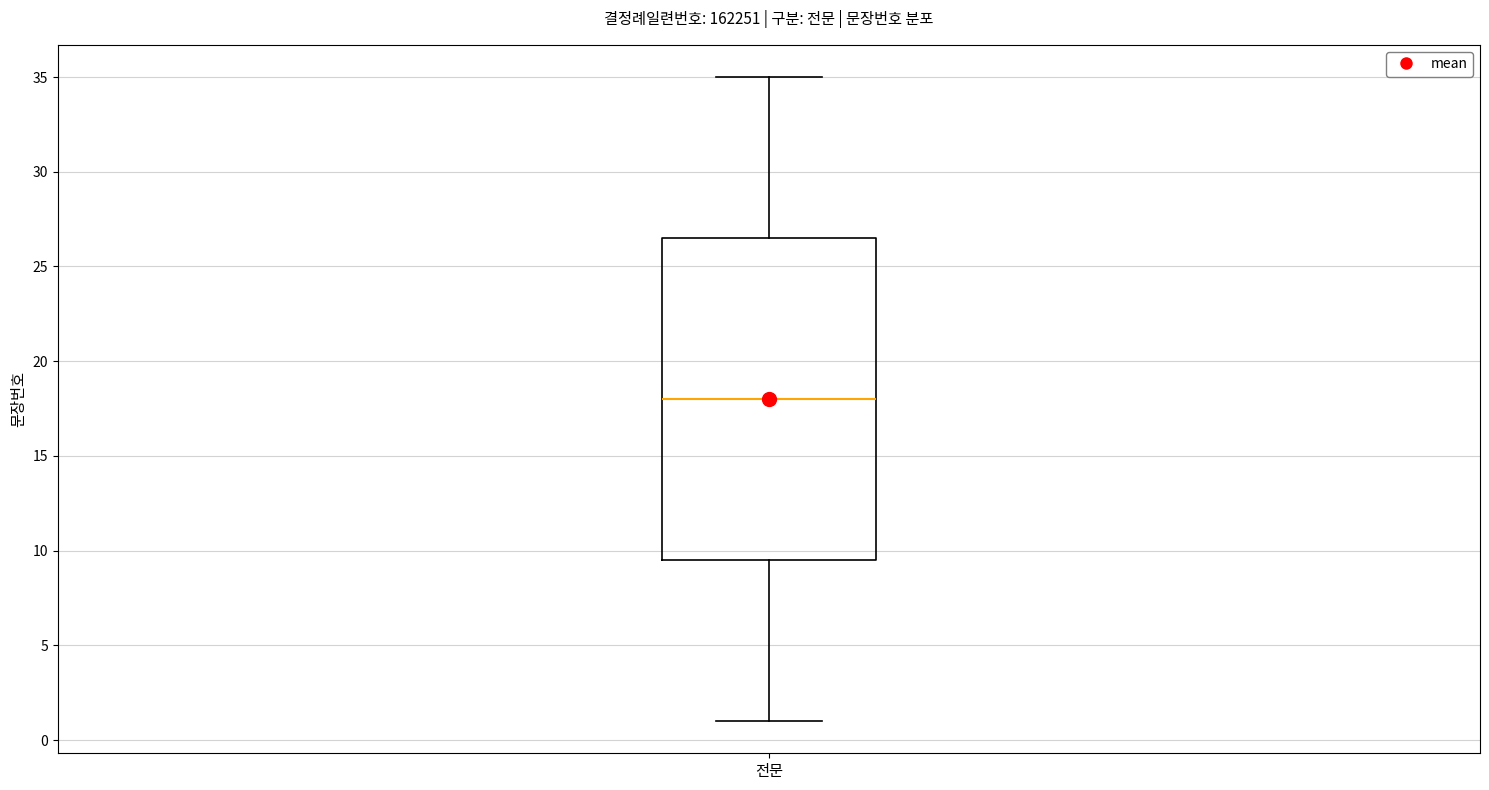

Read this box plot against the y-axis: the position of the median line, the range covered by the box, and the ends of both whiskers. The values are not printed on the chart, so give them approximately, as read against the axis.

median 18.0, box 9.5 to 26.5, whiskers 1.0 to 35.0